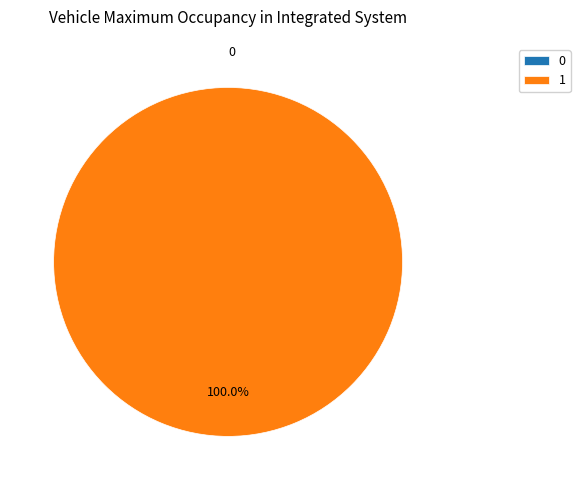

Between 0 and 1, which is larger?

1